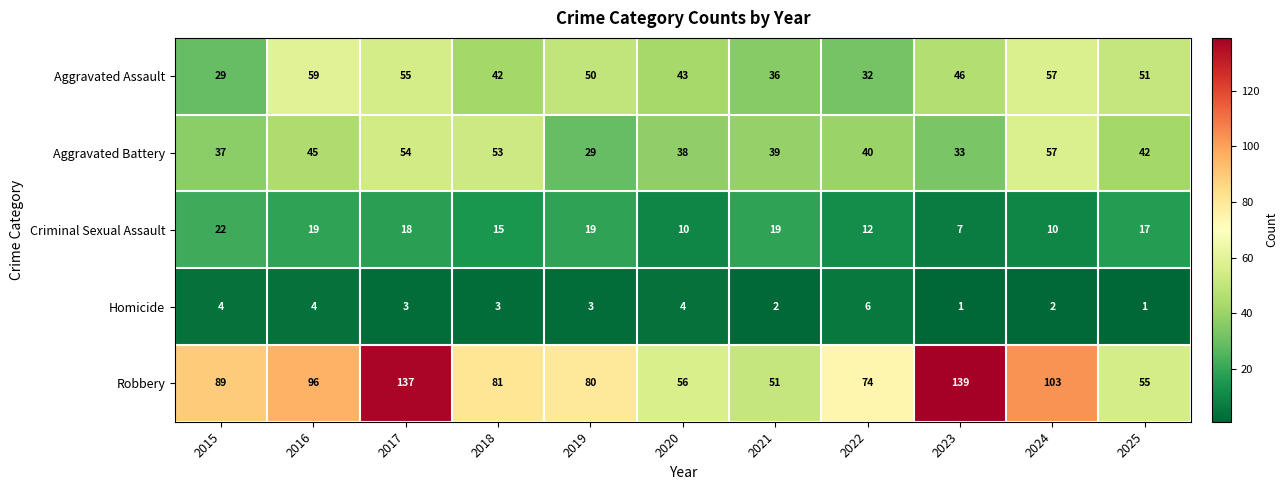

Which series has the largest total across all categories?

Robbery